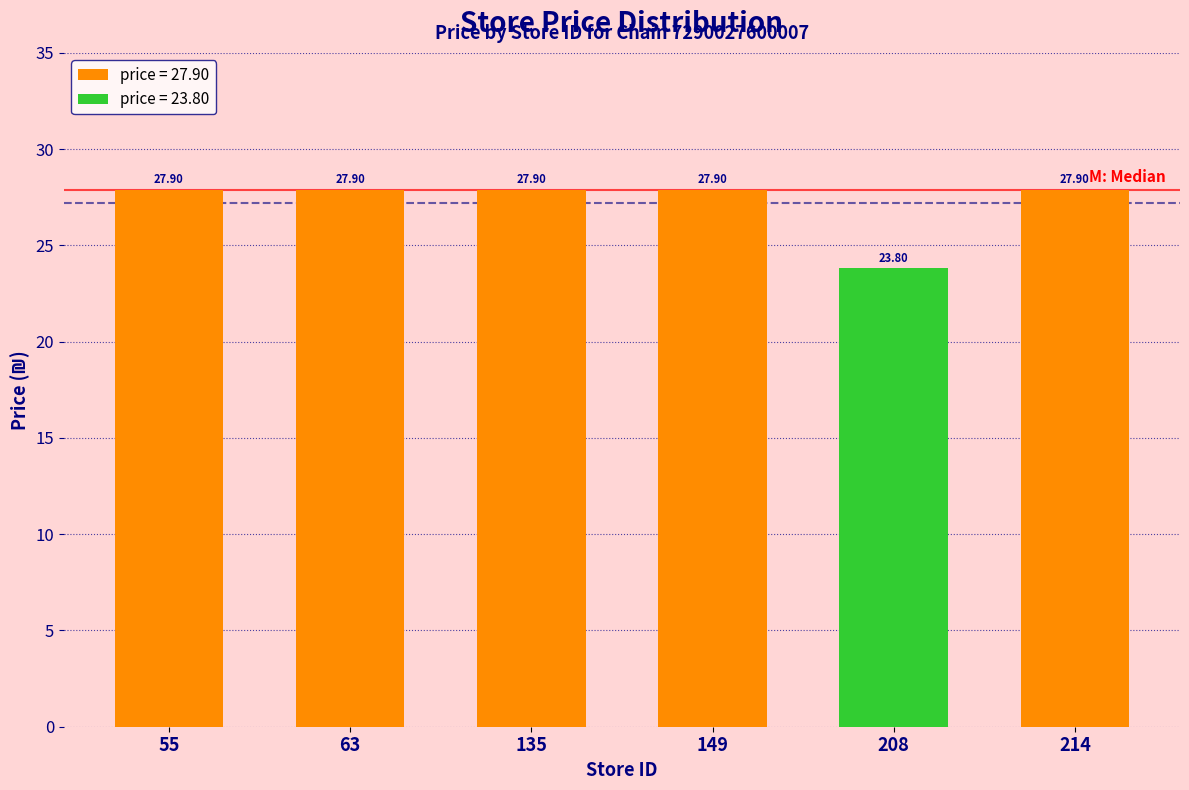

What is the change in value from 135 to 208?

-4.1